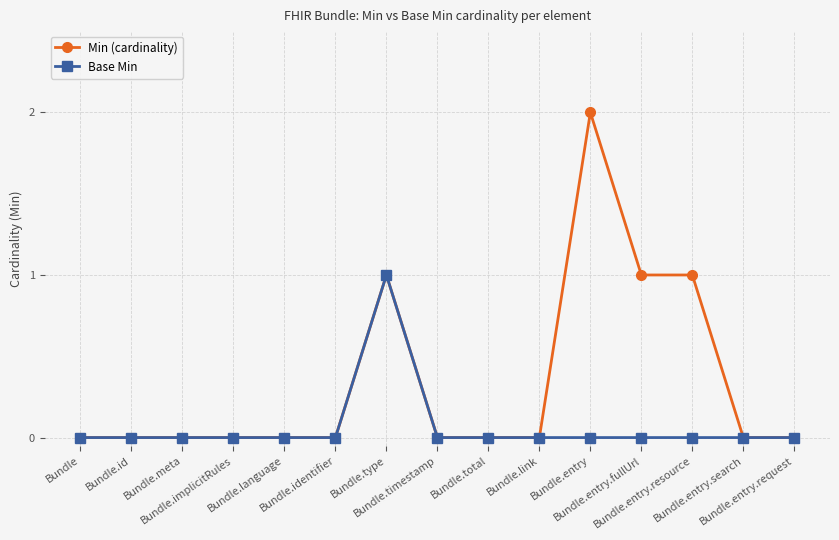

How many Base Min values are between 0 and 1?

15